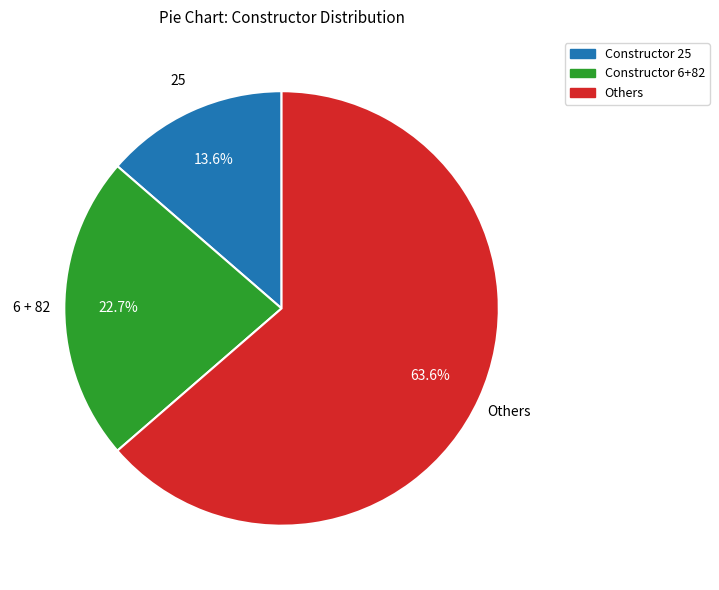

Is there any slice that represents more than half of the pie?

Yes